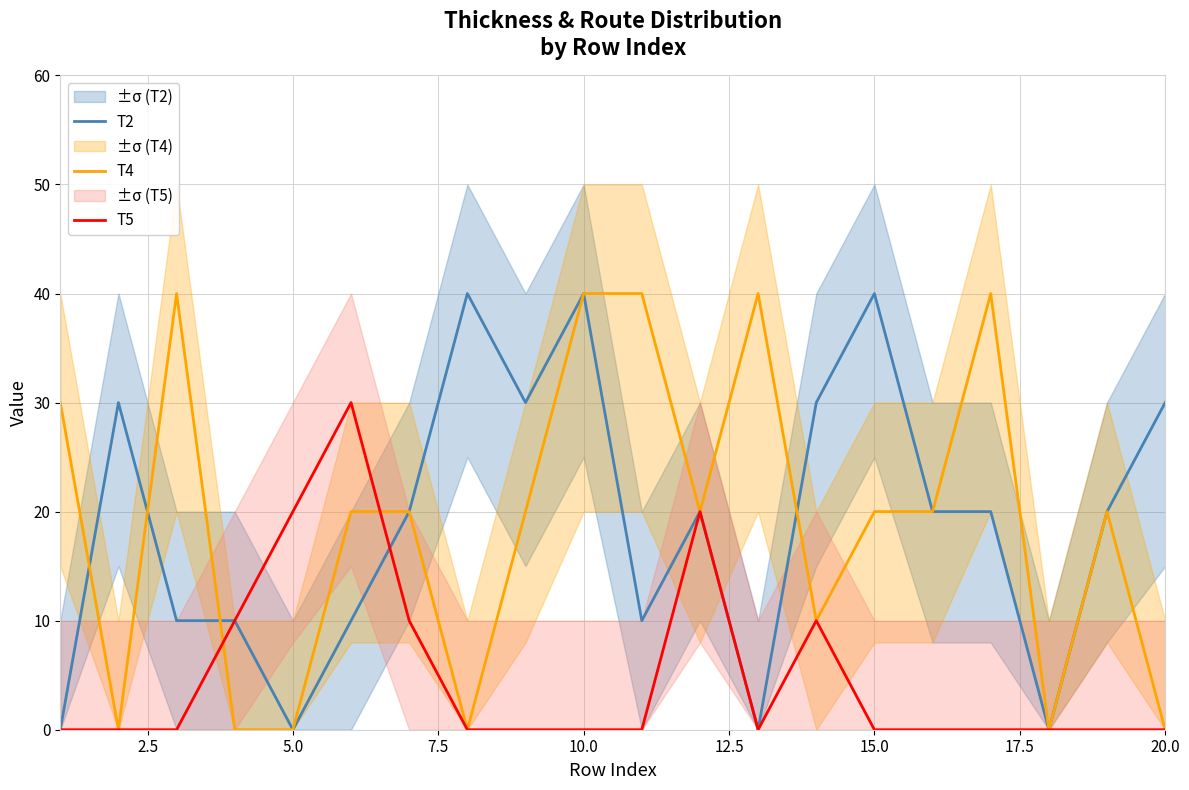

Is this an area chart (filled region under the line)?

No